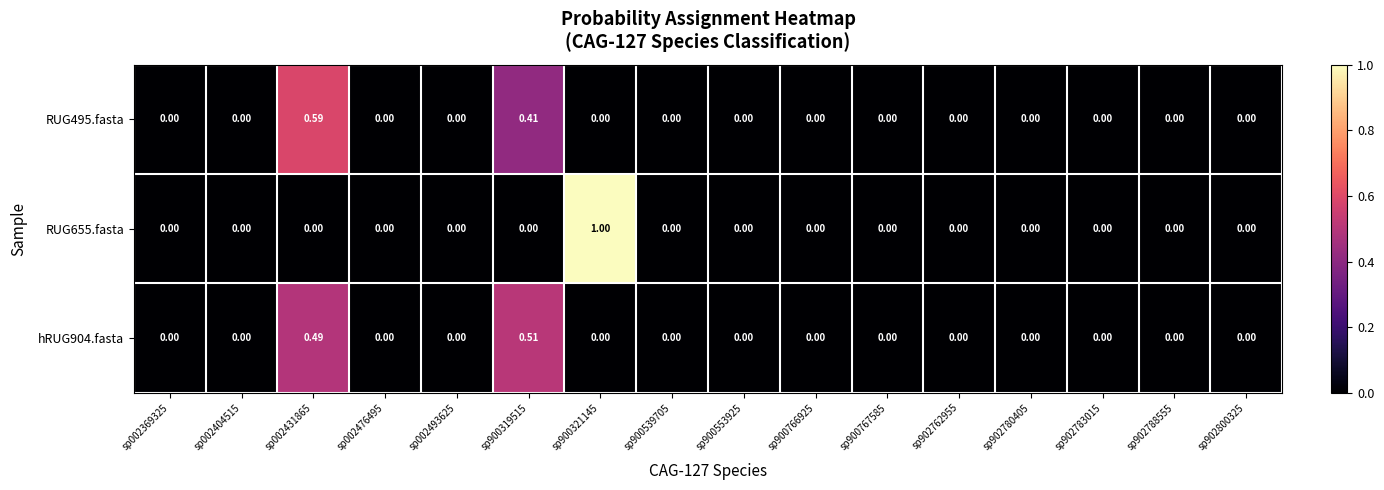

How many positive values does the RUG495.fasta series have?

2